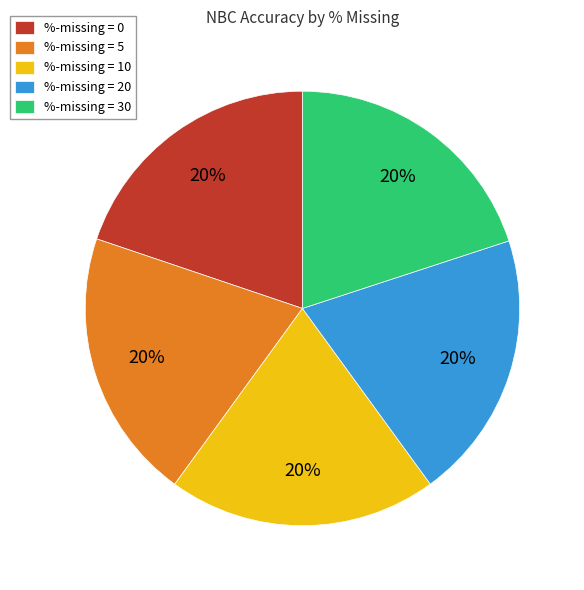

Approximately how many times larger is the value at %-missing = 5 compared to %-missing = 20?

1.0